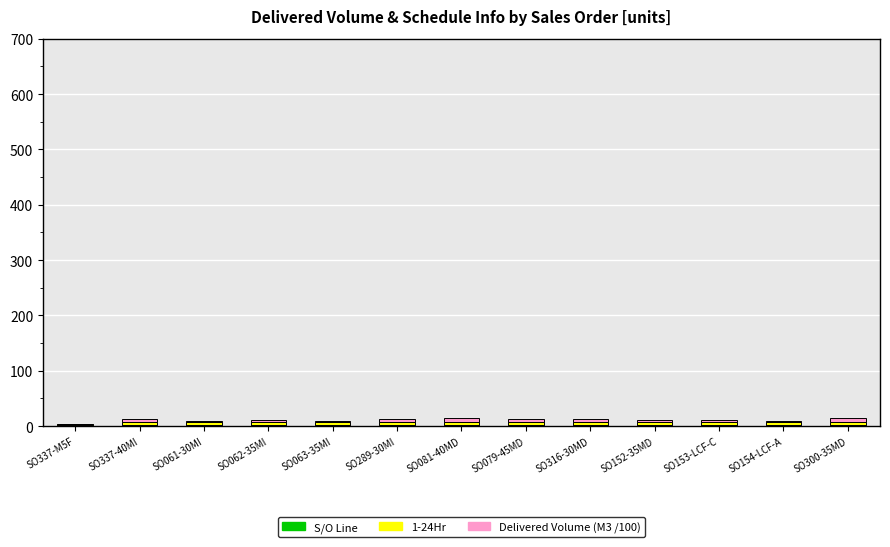

Count the number of categories in the chart.

13